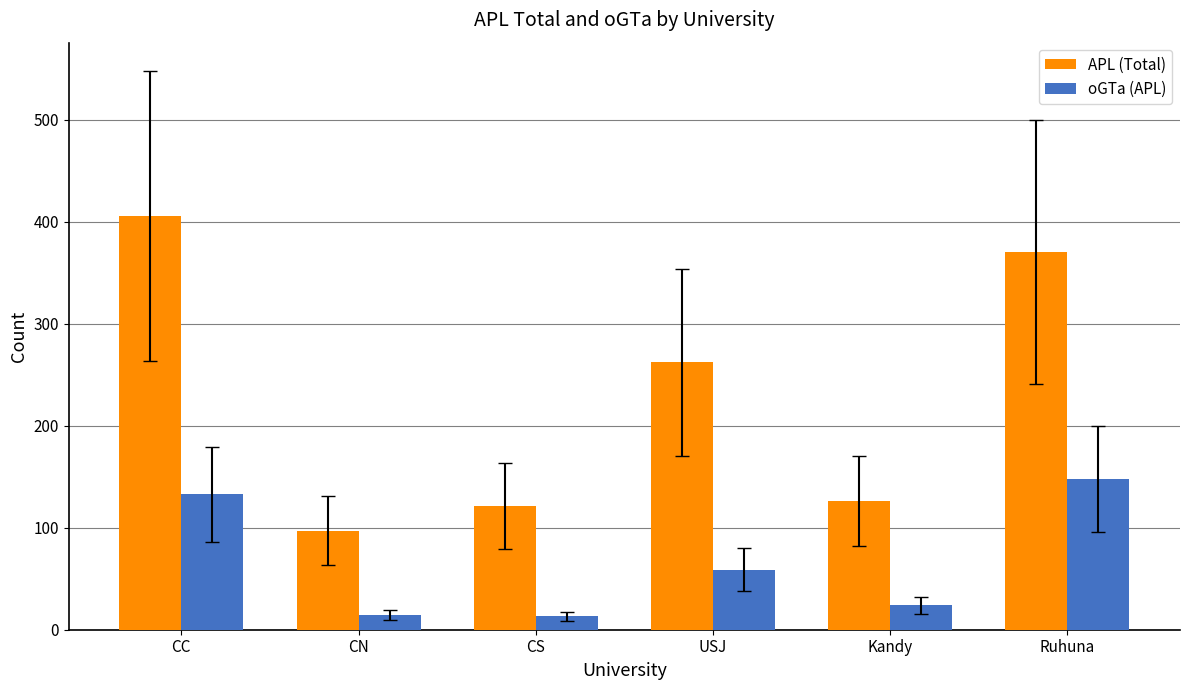

Are the bars grouped side by side (vs. stacked)?

Yes